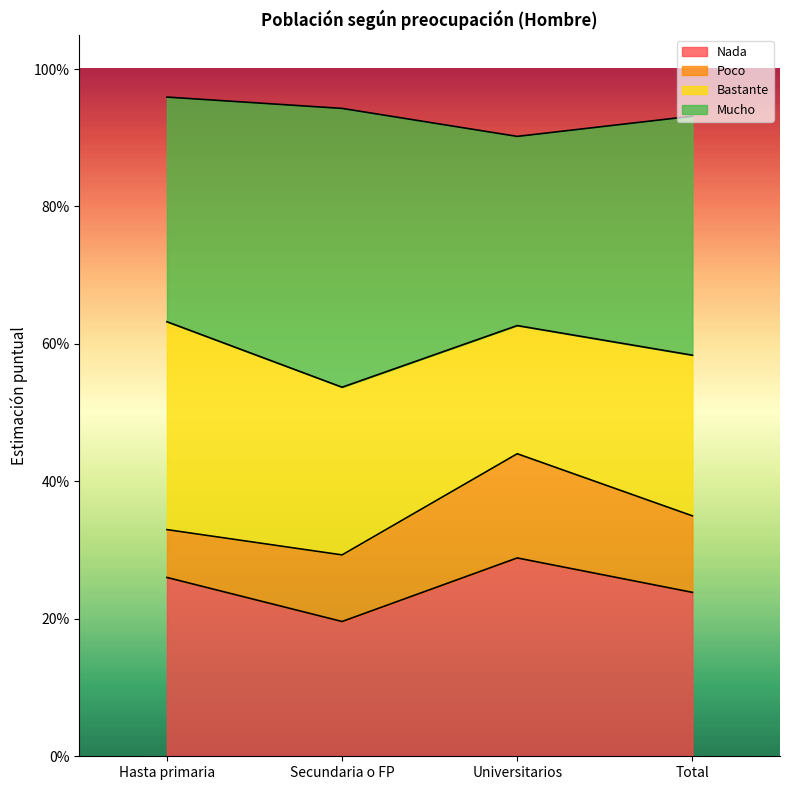

Where is the first local maximum for Nada?

Universitarios